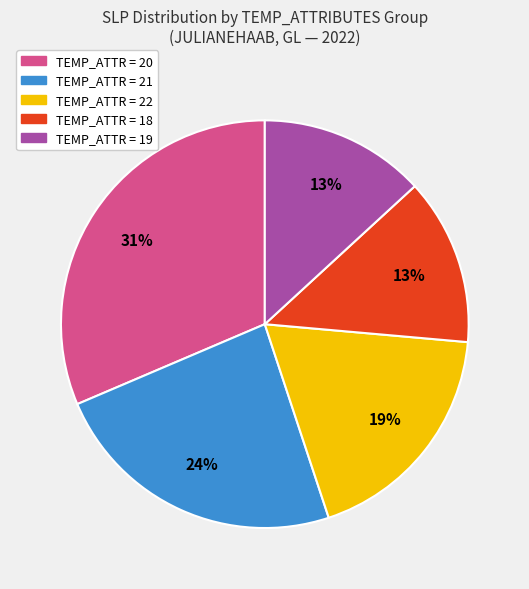

Does any single category account for the majority?

No